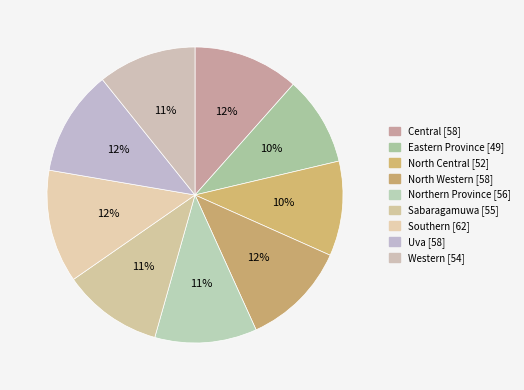

What is the total percentage of Eastern Province and North Western?

21.3%